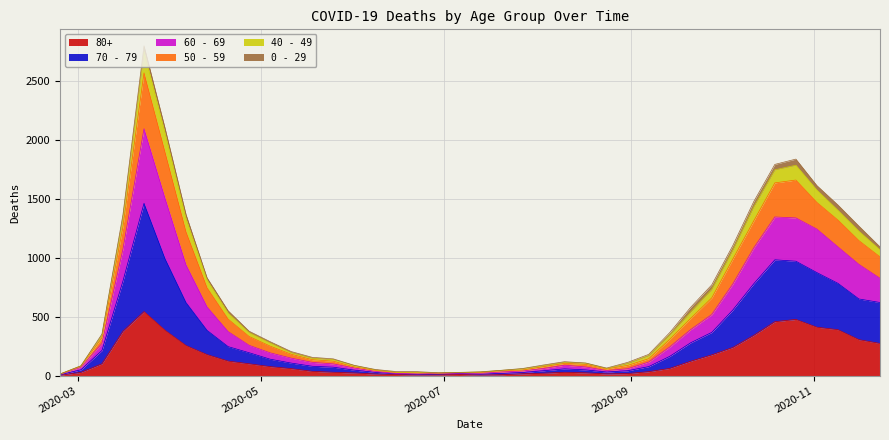

What is the approximate value of 80+ at 2020-04-20, to the nearest 100?

100